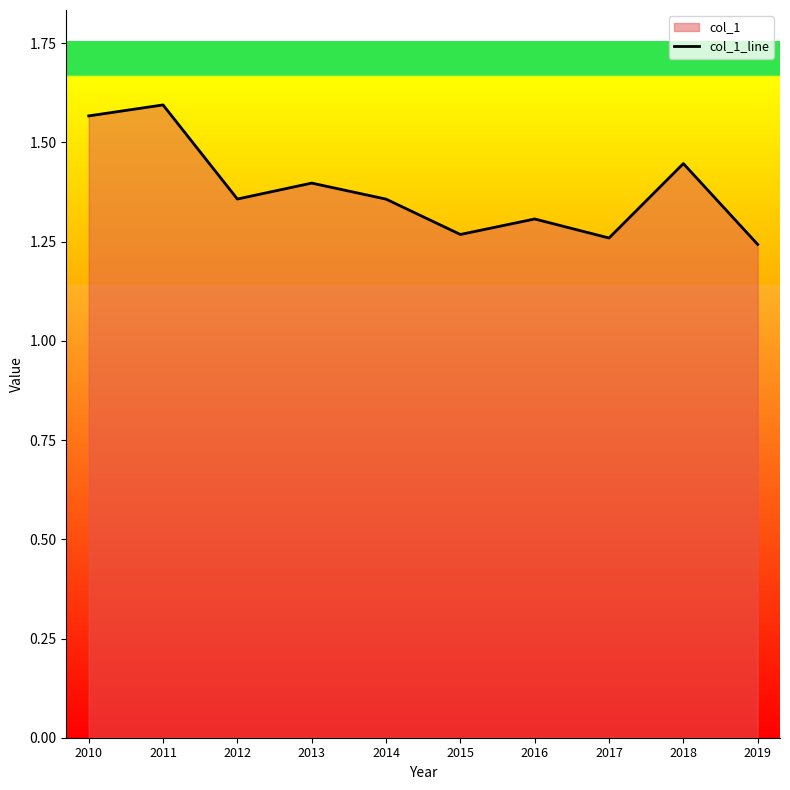

List the labels in order of value, smallest first.

2019, 2017, 2015, 2016, 2014, 2012, 2013, 2018, 2010, 2011